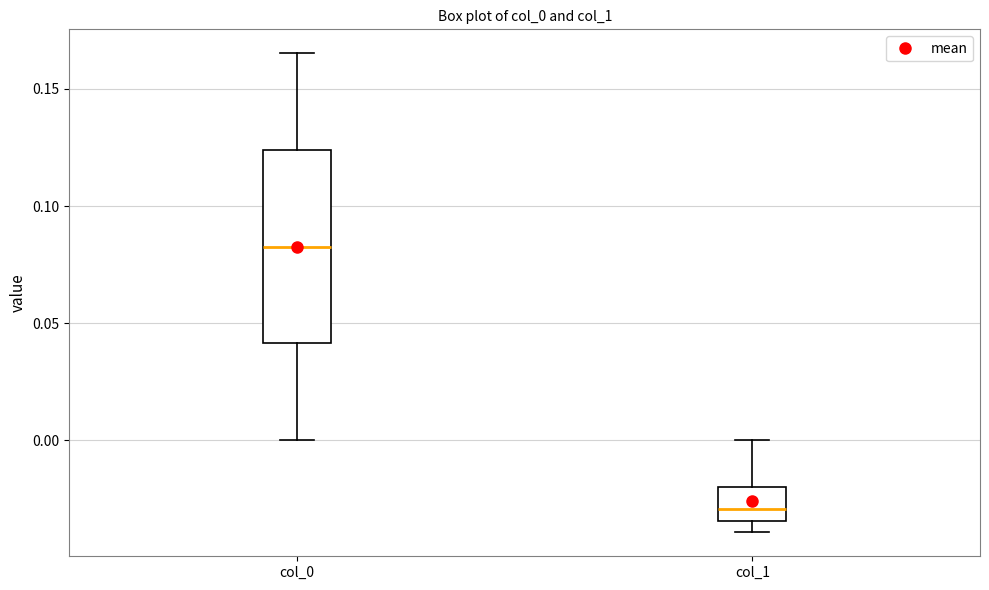

Comparing the boxes themselves (not the whiskers), which one is the tallest?

col_0